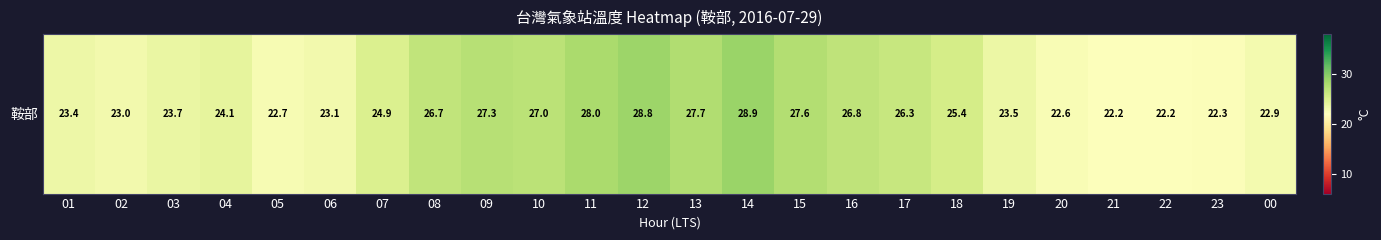

What is the change in value from 05 to 17?

+3.6